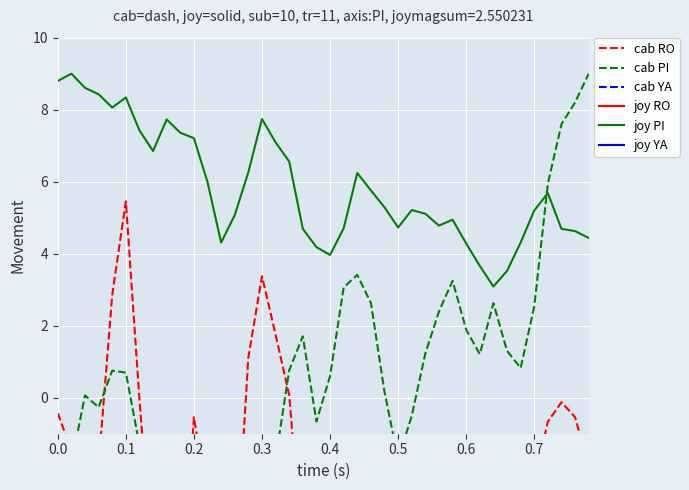

What is the difference between the maximum and minimum values in the joy RO series?

2.1